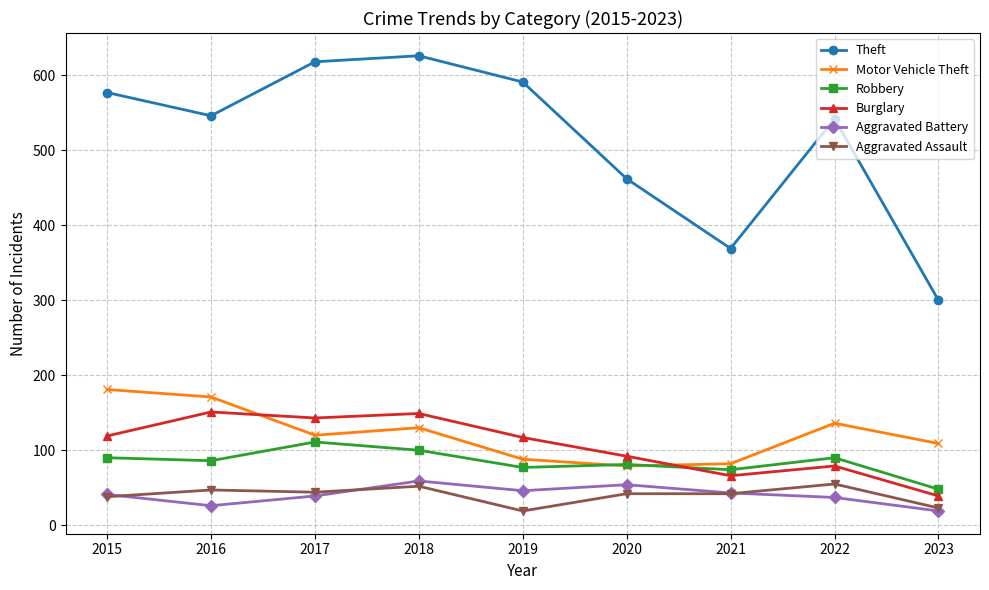

In Motor Vehicle Theft, how many points are lower than both neighbors (excluding endpoints)?

2